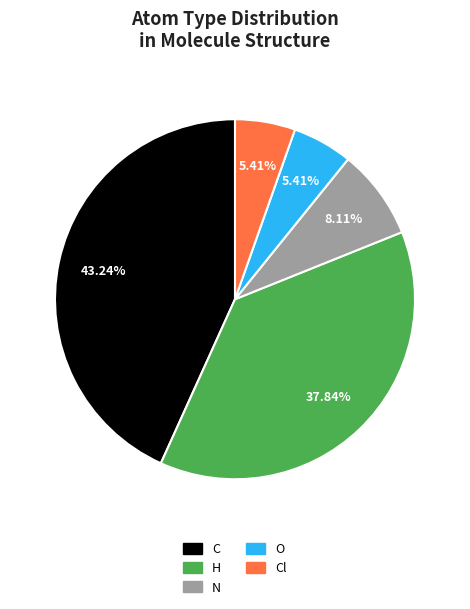

Is there any slice that represents more than half of the pie?

No